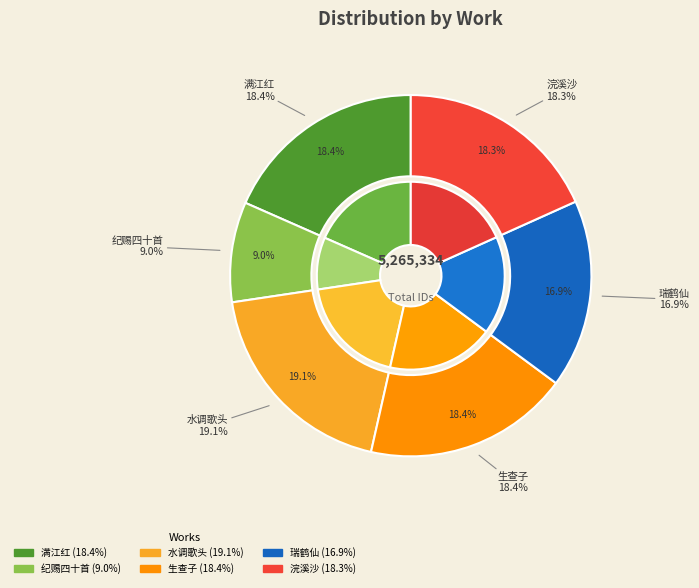

Rank the categories by value from lowest to highest.

纪赐四十首 其四 丙子九月工部奏进万历制钱式样赐讲官六人各一锭, 瑞鹤仙 其四 丙午重九, 浣溪沙 其四 丙辰岁不尽五日，吴松作。, 生查子 其四 丙午铁炉冈回, 满江红 其四 丙辰中秋定王台即席饯富次律, 水调歌头 其四 丙子中元后风雨有感